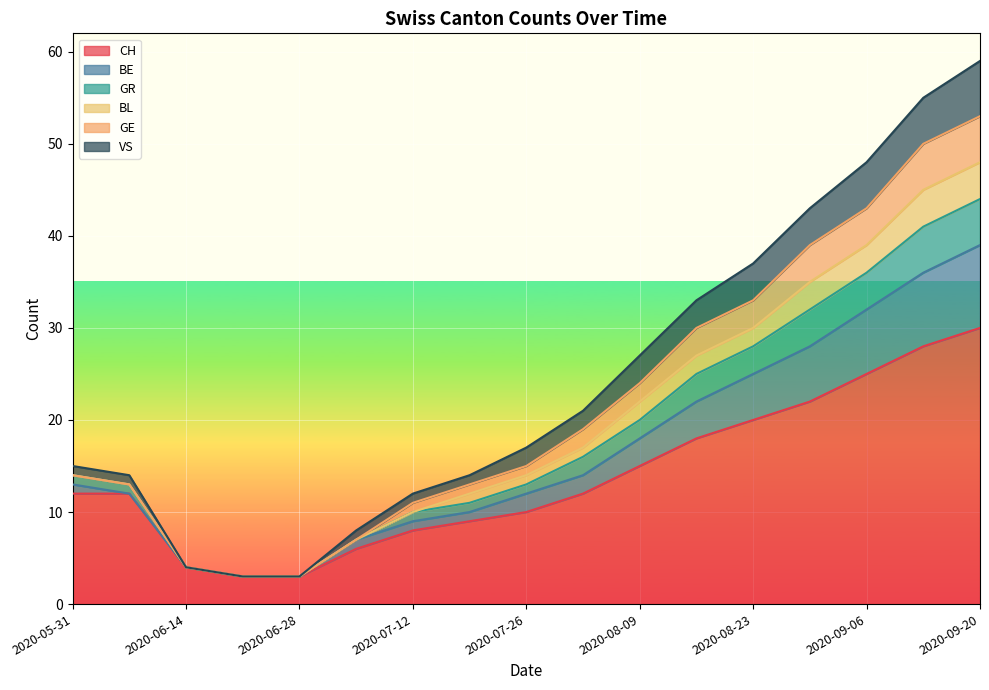

At which category does the chart reach its peak across all series?

2020-09-20